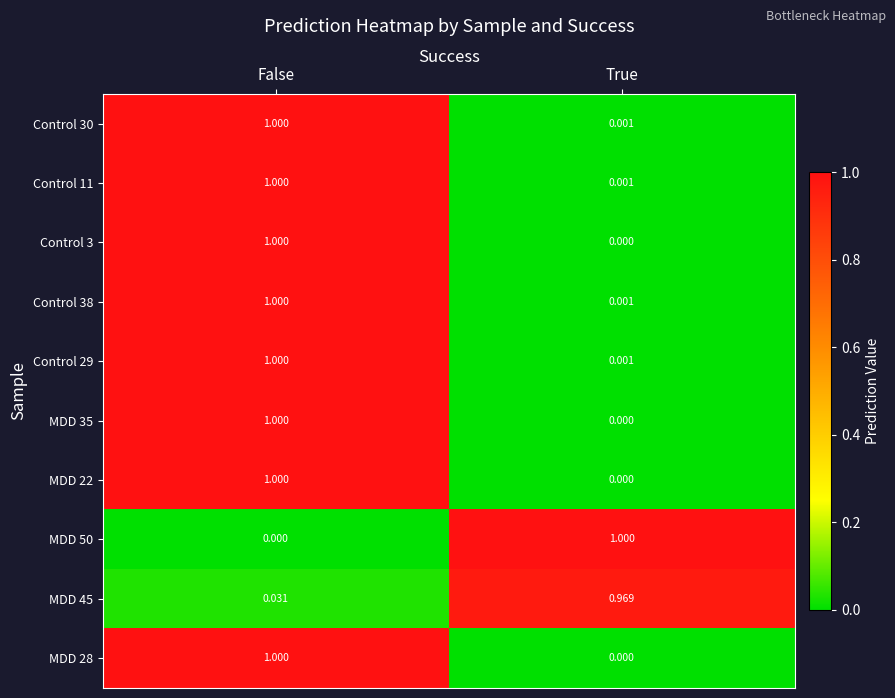

Which category has the lowest value in the Control 29 series?

True